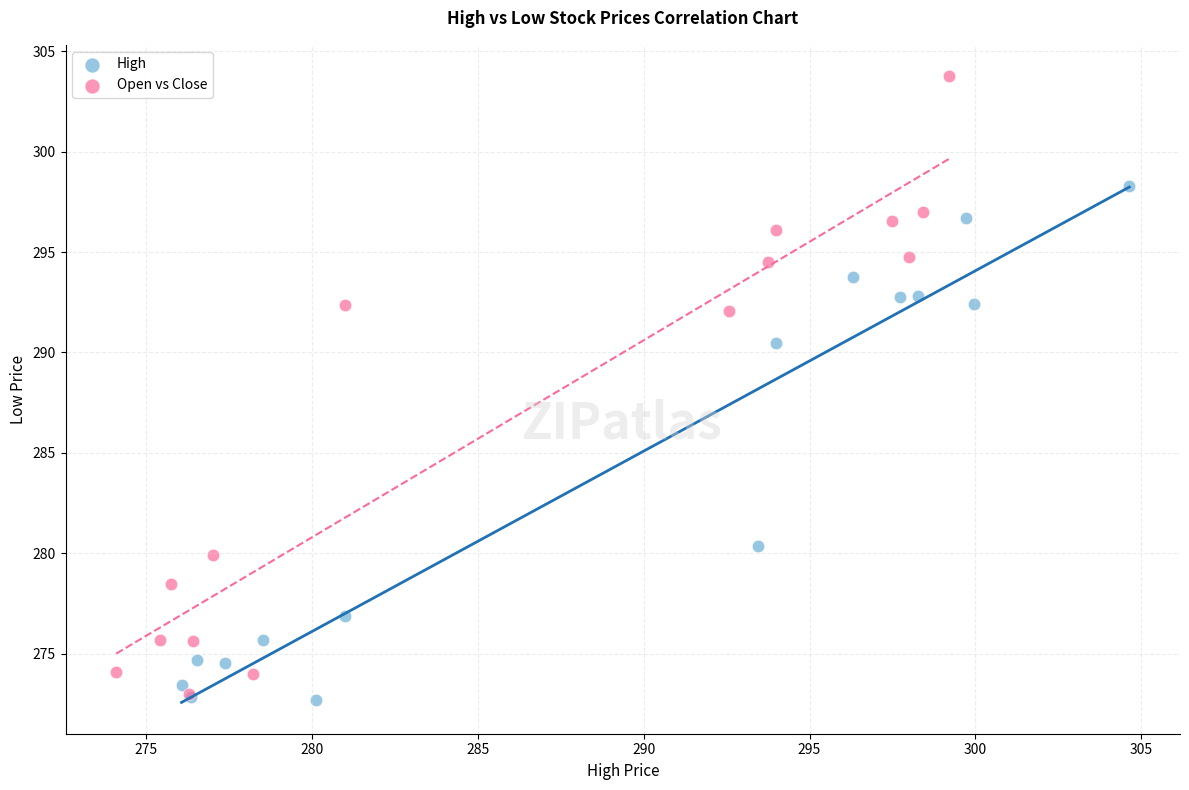

Which series has the widest spread of Y values?

Open vs Close